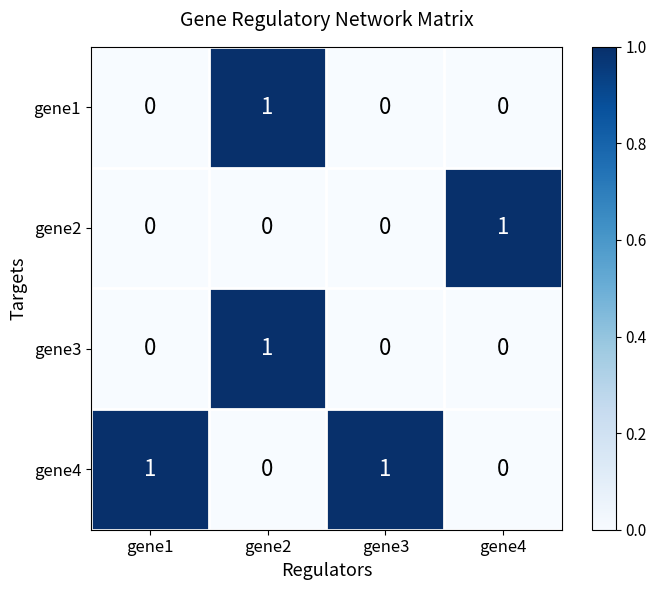

The gene4 series shows 1 at gene1. True or false?

True